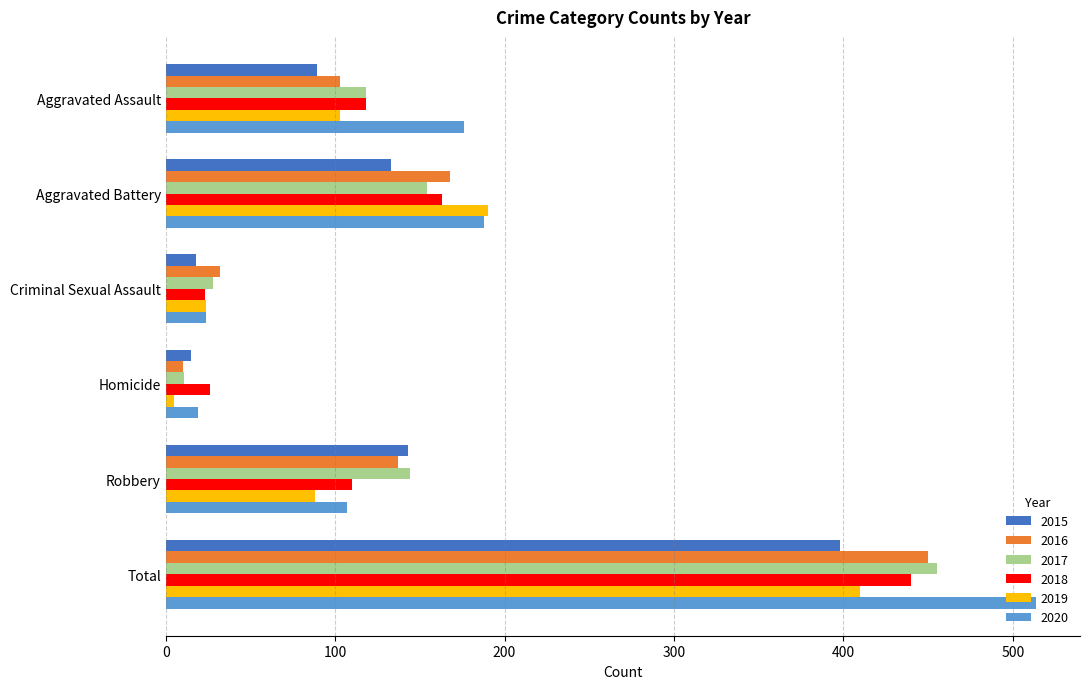

List the series in order of their peak value, highest first.

2020, 2017, 2016, 2018, 2019, 2015